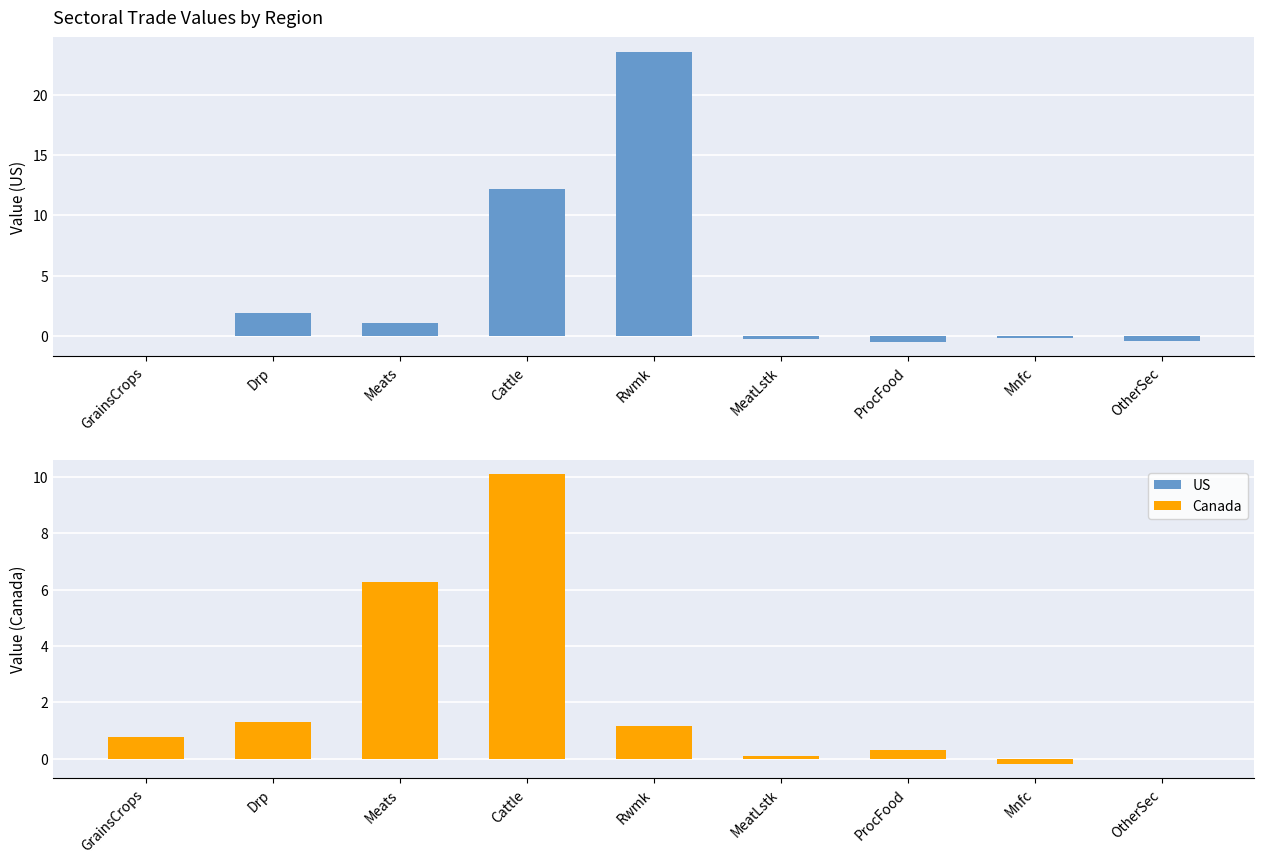

The Canada series shows 2.1 at Meats. True or false?

False